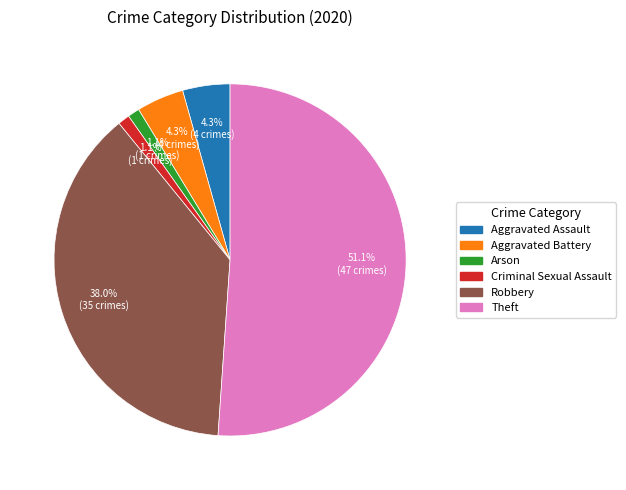

Is there a majority slice in this chart?

Yes